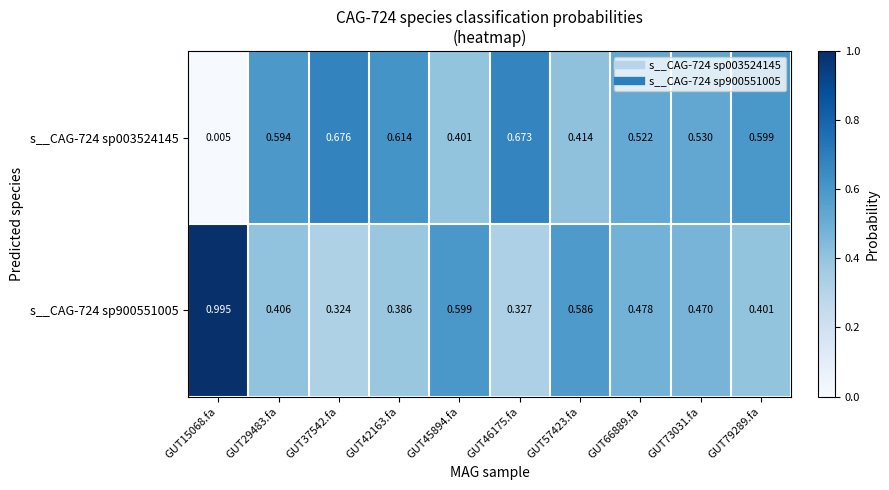

How many distinct data groups are displayed?

2